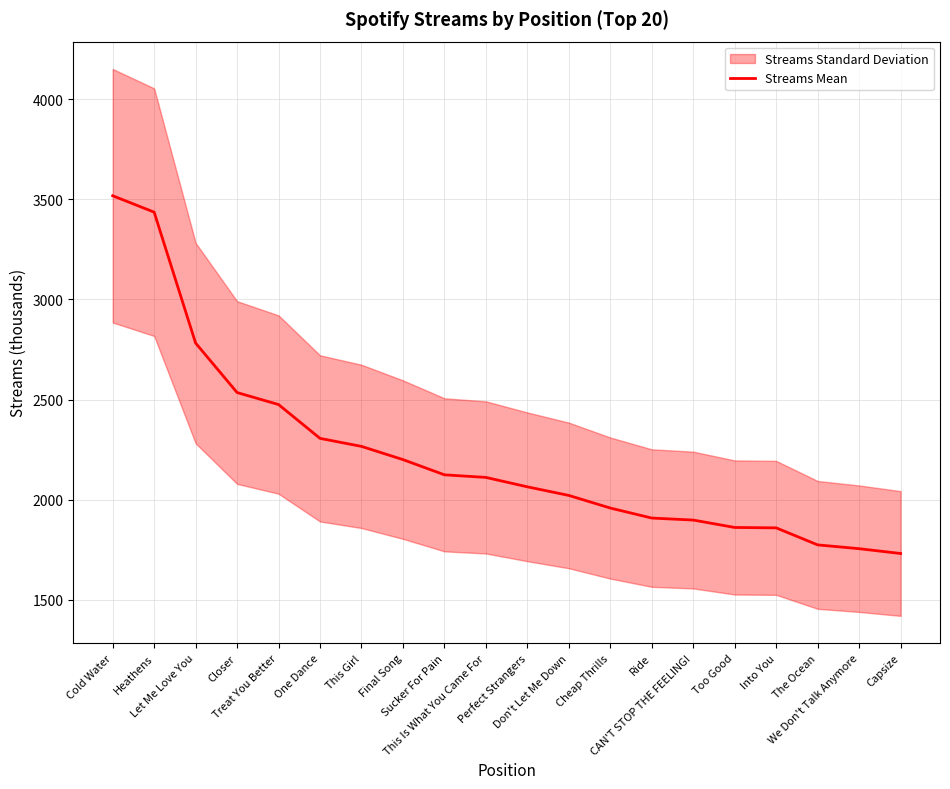

Does the chart have visible grid lines?

Yes